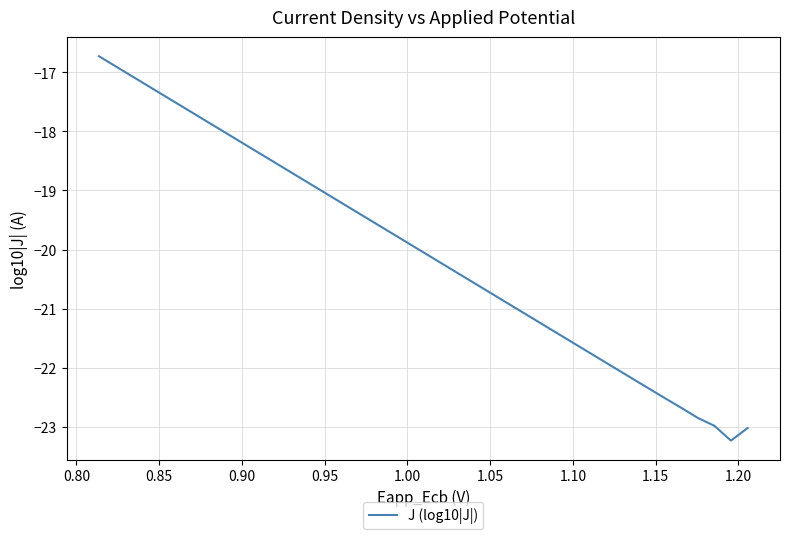

What is the value of the 36th point from the left?

-17.4